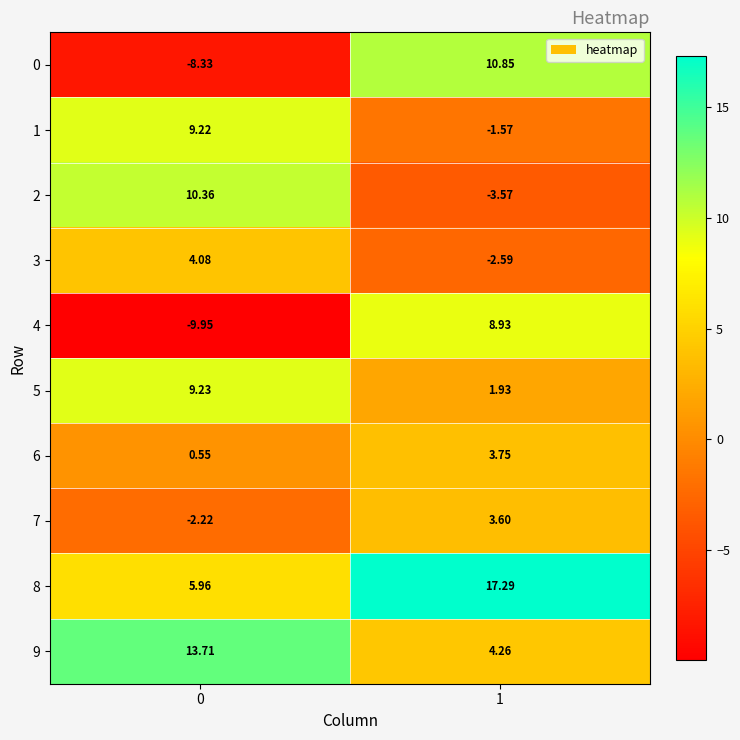

How many data points does each series have?

2